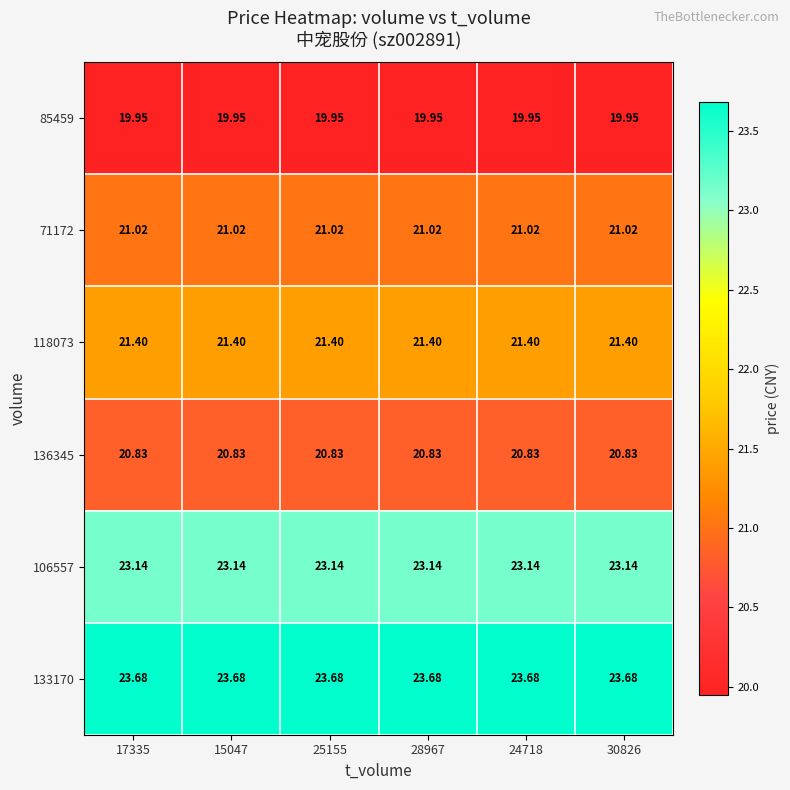

How many distinct data groups are displayed?

6